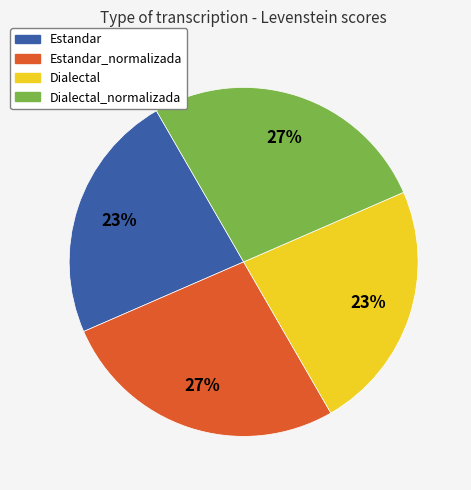

Is there any slice that represents more than half of the pie?

No